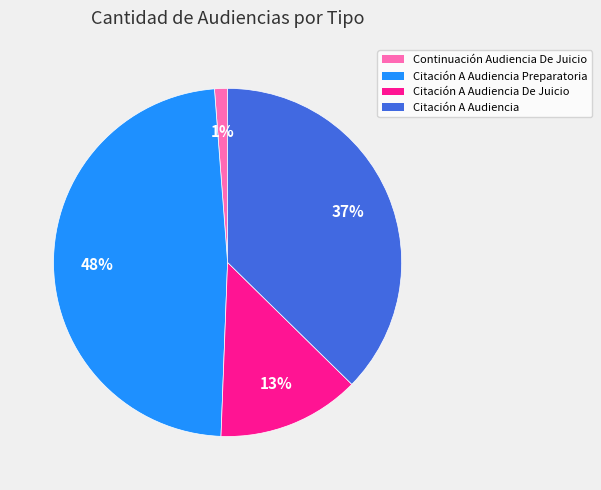

To the nearest percent, what is the difference between the largest and smallest slice percentages?

47%